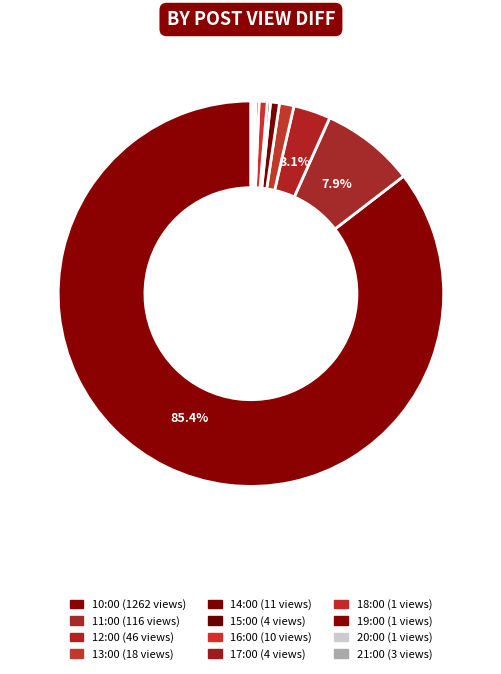

How much of the chart is everything except 11:00?

92.1%